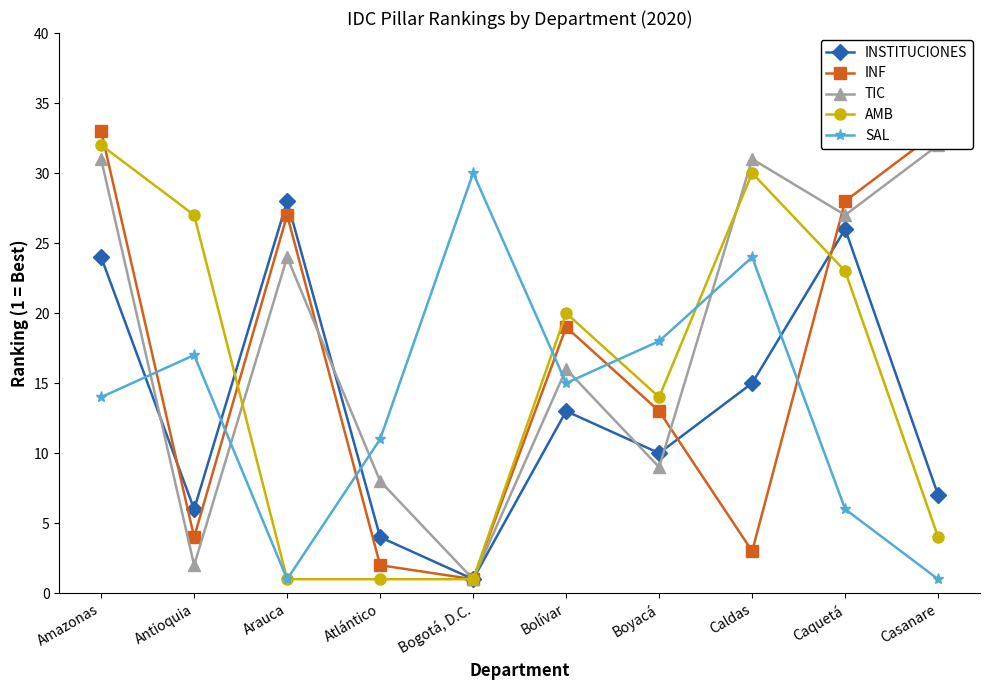

At which category does TIC reach its first local valley?

Antioquia